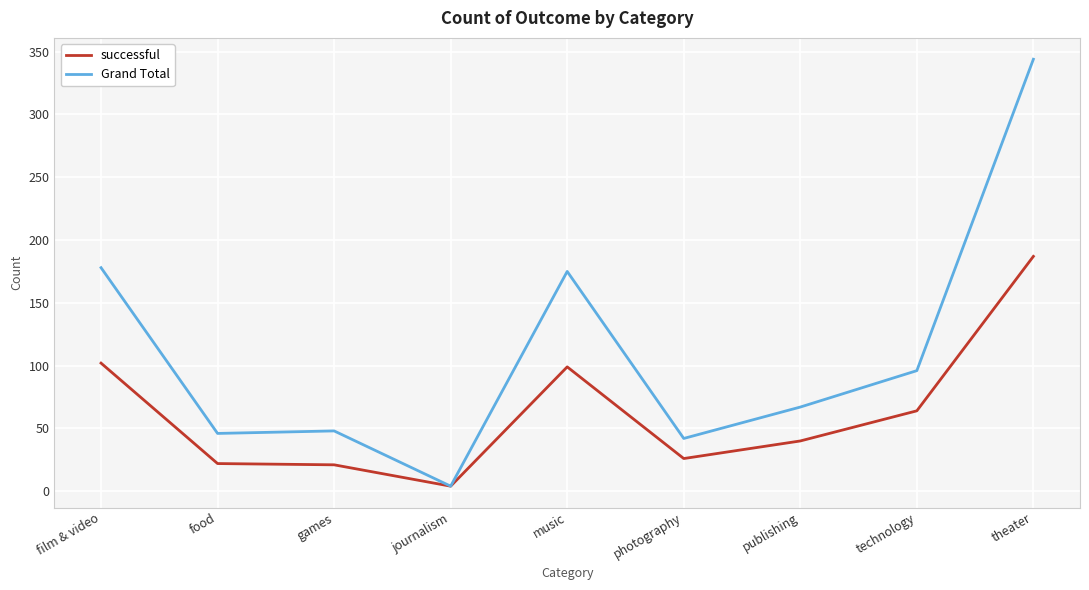

How many distinct data groups are displayed?

2